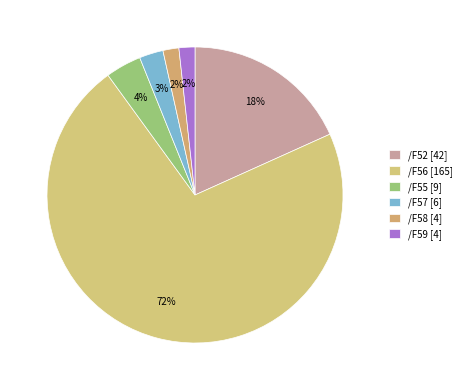

How many segments does this pie chart have?

6